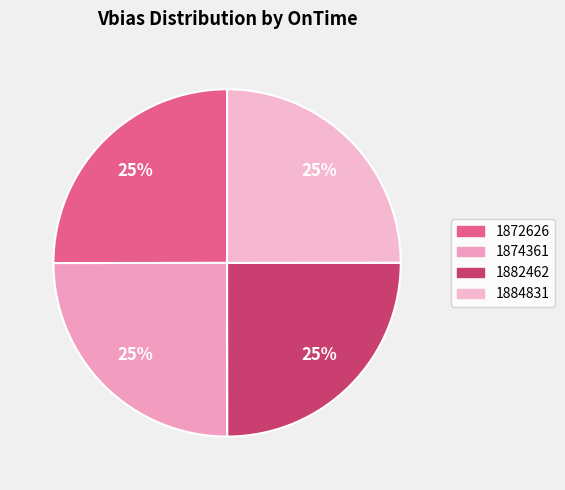

How many slices are in this pie chart?

4